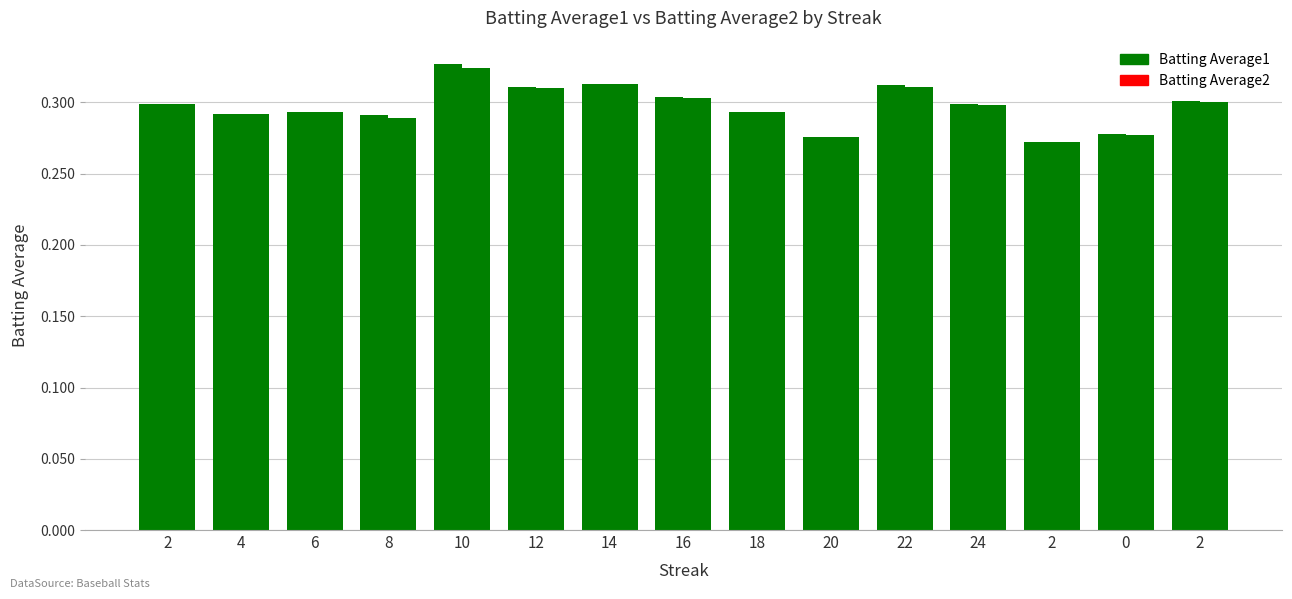

Rank the series at 0 from lowest to highest value.

Batting Average2, Batting Average1